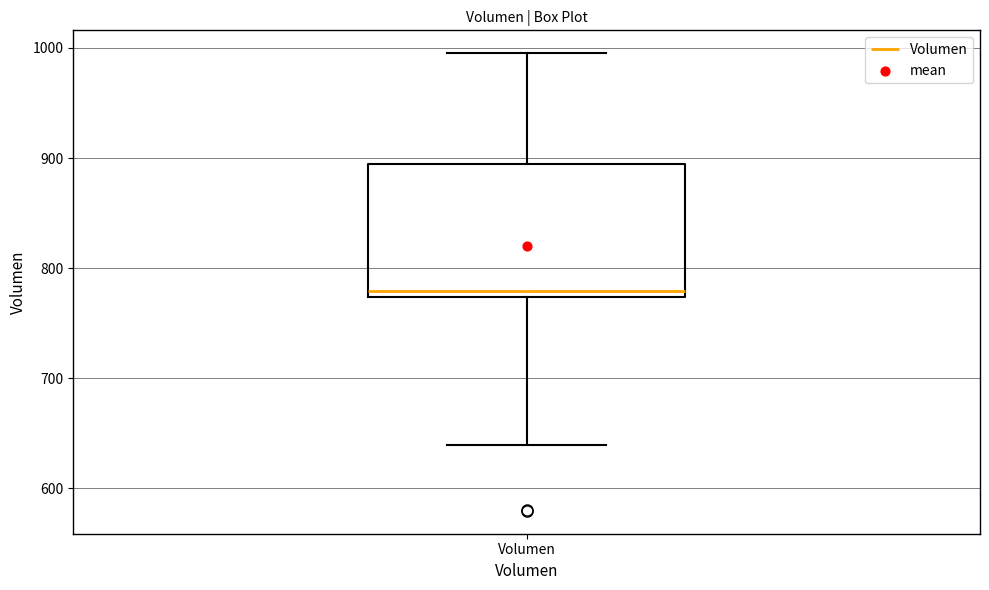

Transcribe this box plot: give where the median line is, the range the box spans, and where the two whiskers end, as read against the y-axis. The values are not printed on the chart, so give them approximately, as read against the axis.

median 780, box 770 to 890, whiskers 640 to 1000